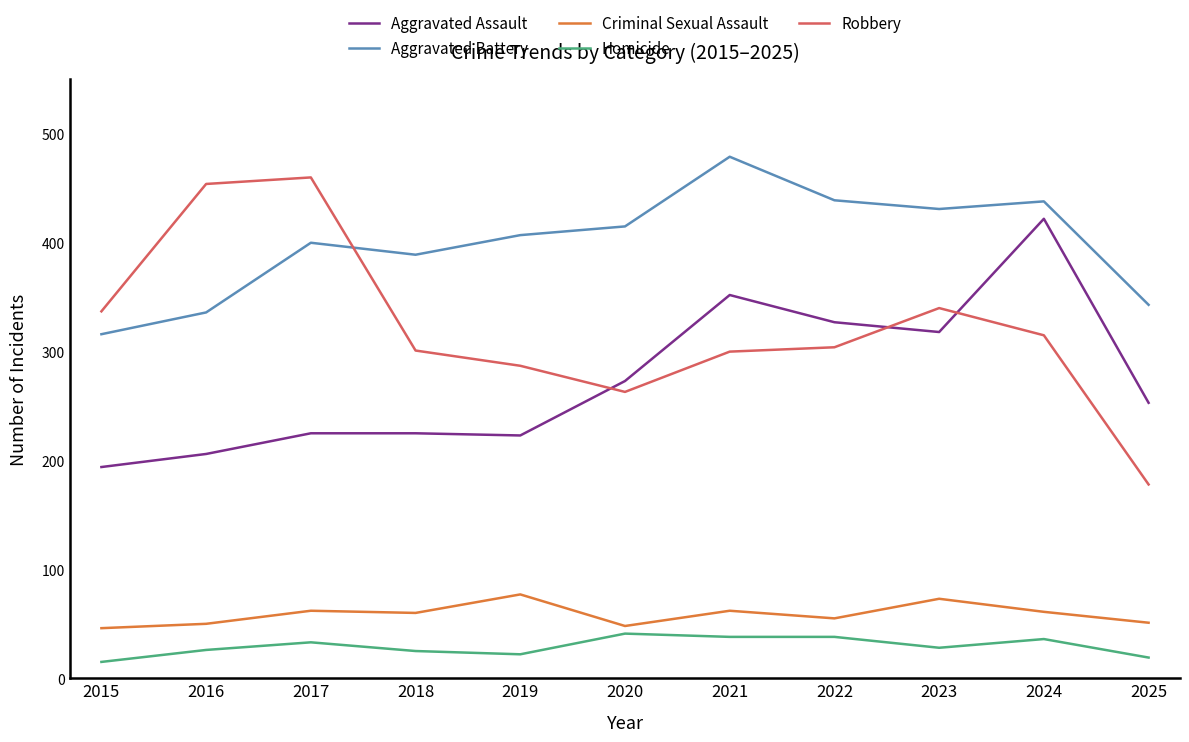

Between 2018 and 2024, which series saw the biggest shift?

Aggravated Assault